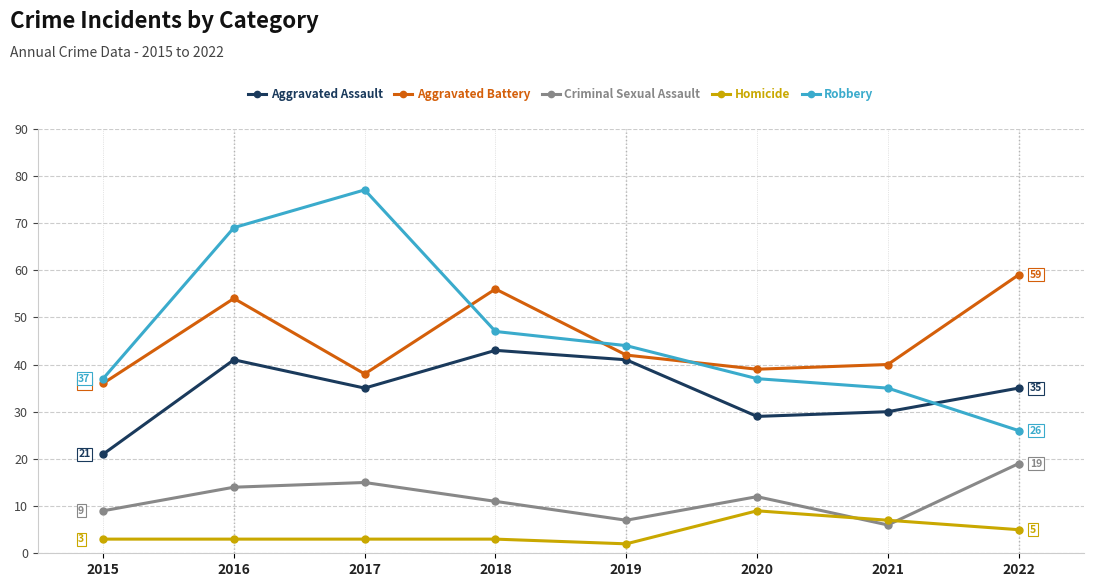

What is the value of the Aggravated Battery point at the 8th from the left?

59